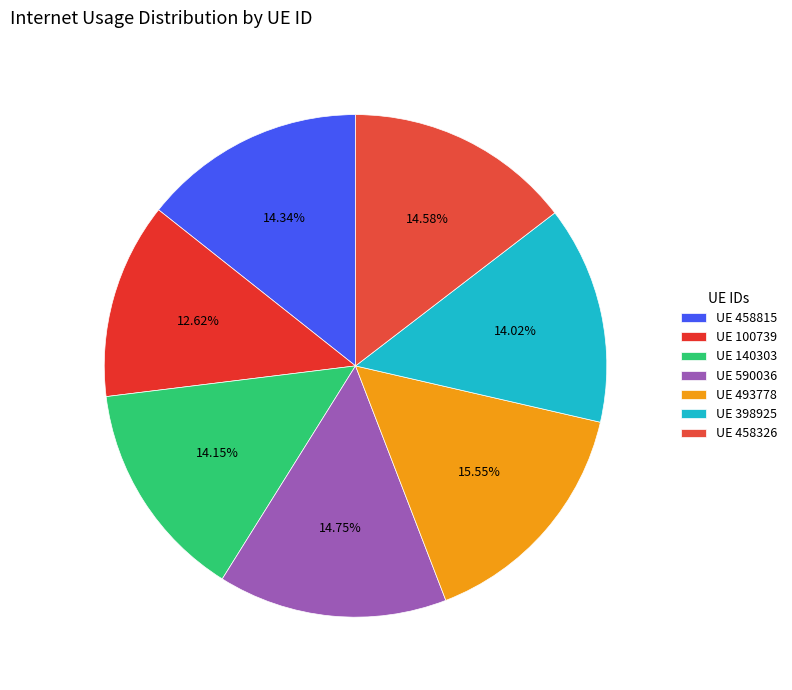

How many segments does this pie chart have?

7